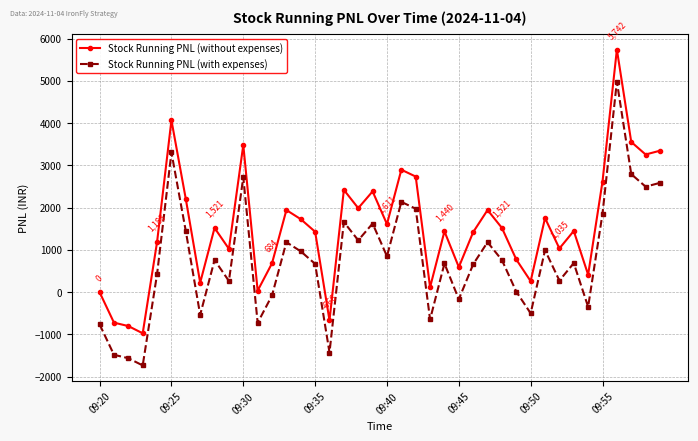

Which series has the largest total across all categories?

Stock Running PNL (without expenses)